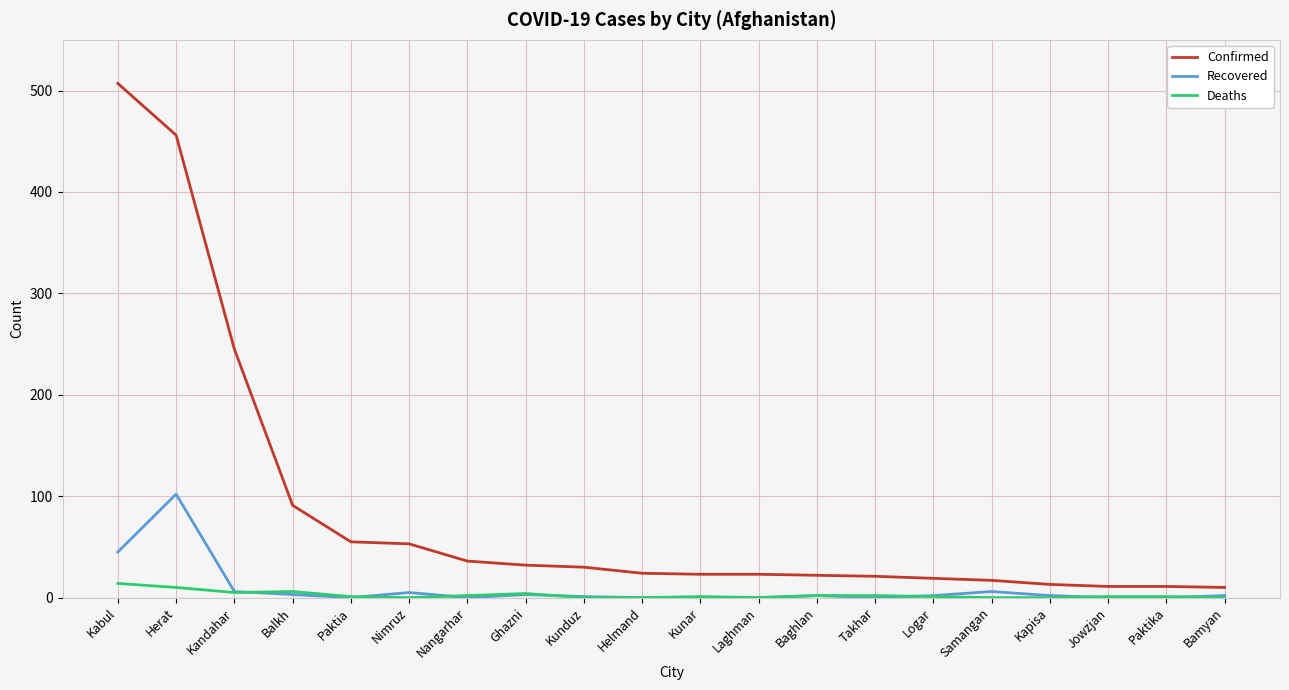

Is the value of Confirmed at Nangarhar greater than the value of Recovered at Paktika?

Yes